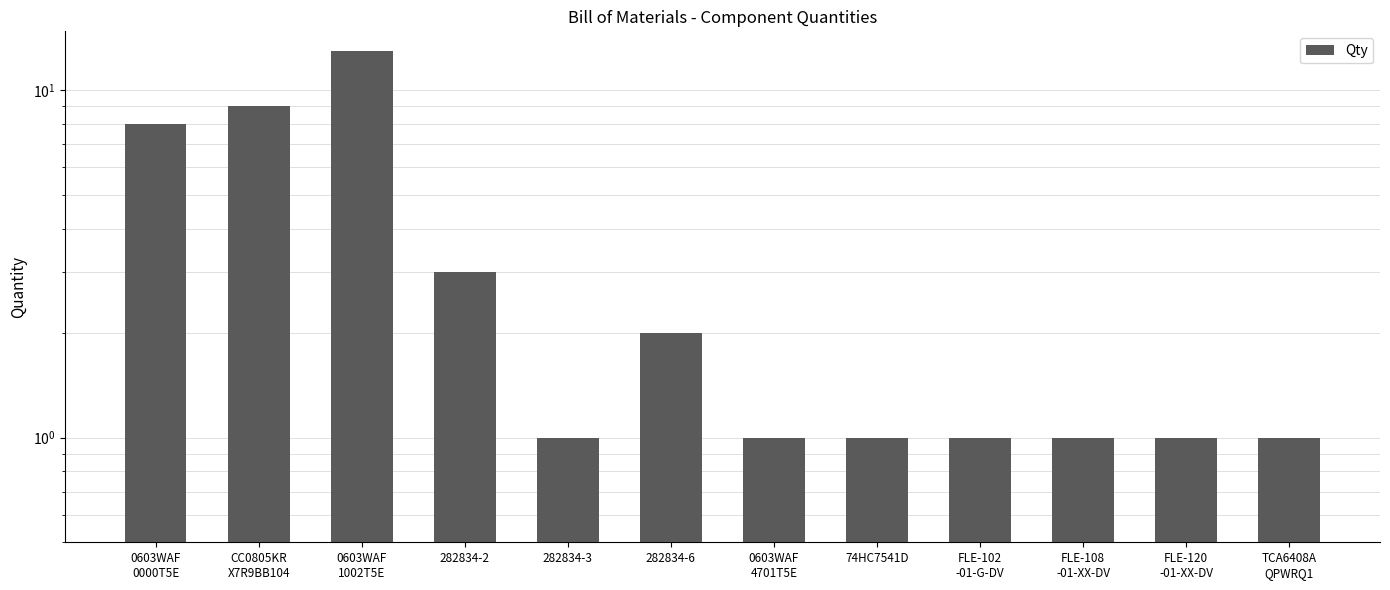

Reading left to right, transcribe all the data shown in this chart.

0603WAF
0000T5E=8	CC0805KR
X7R9BB104=9	0603WAF
1002T5E=13	282834-2=3	282834-3=1	282834-6=2	0603WAF
4701T5E=1	74HC7541D=1	FLE-102
-01-G-DV=1	FLE-108
-01-XX-DV=1	FLE-120
-01-XX-DV=1	TCA6408A
QPWRQ1=1